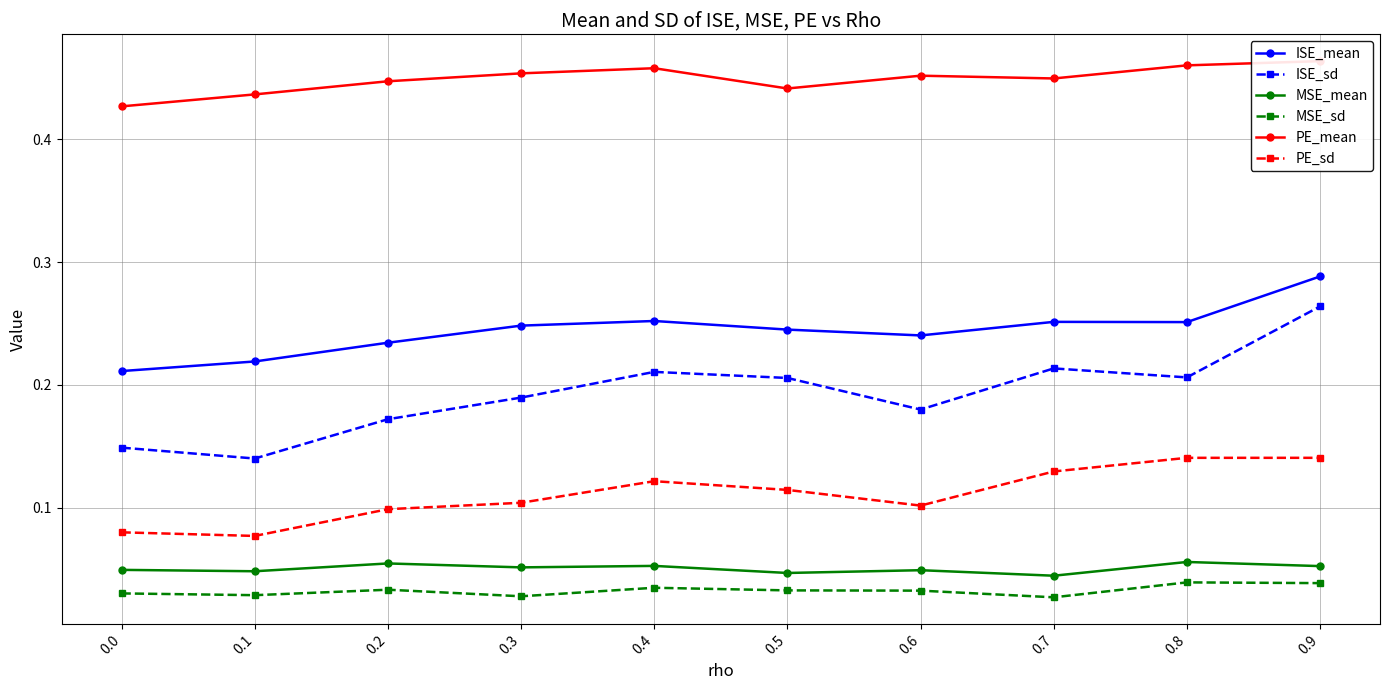

Count the ISE_mean values in the range 0 to 1.

10